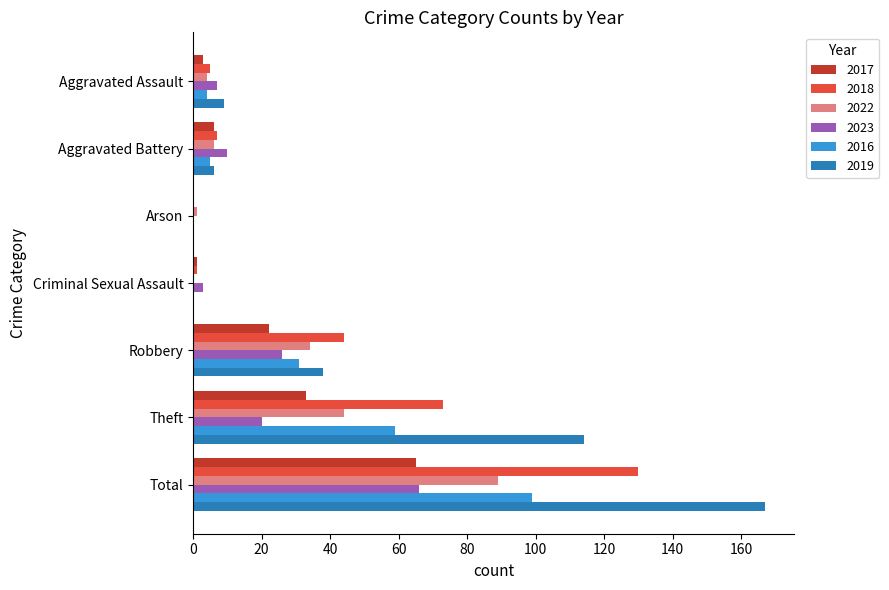

What is the total value across all series at Robbery?

195